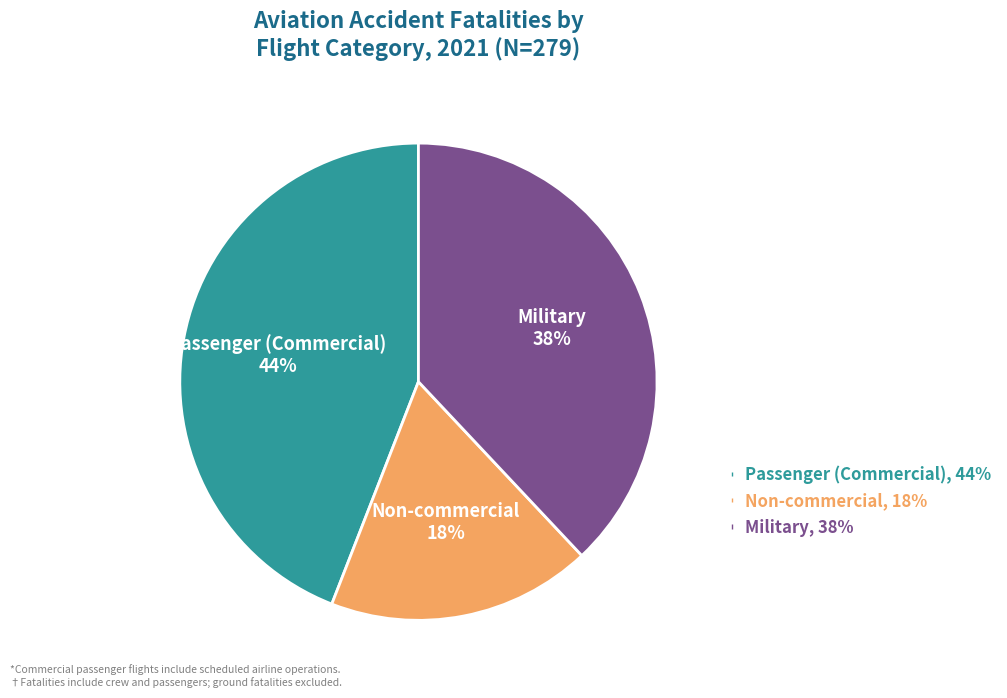

To the nearest percent, what percentage of the pie is Non-commercial?

18%